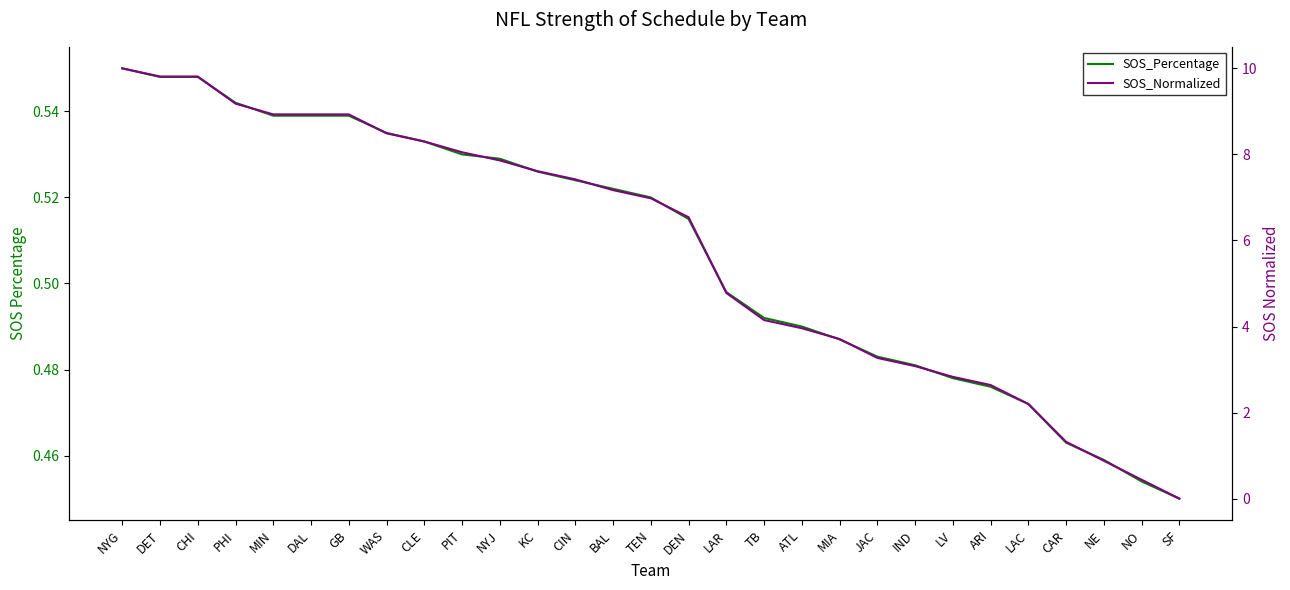

How many data points does each series have?

29